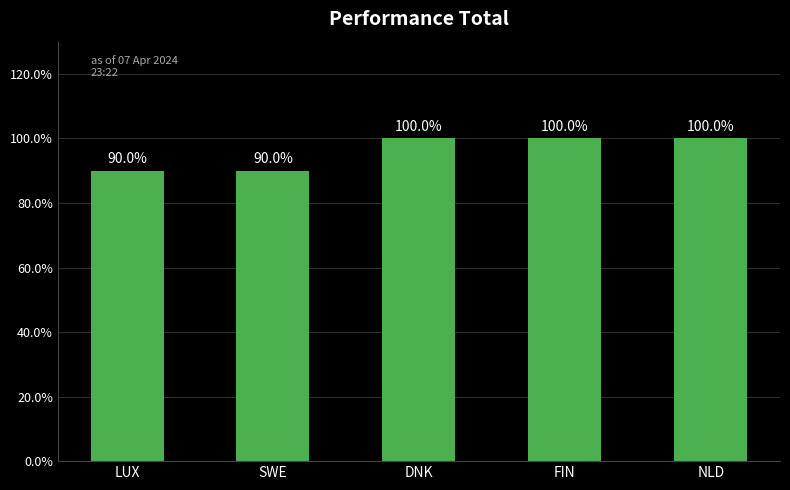

What is the difference between the second highest and minimum values?

10